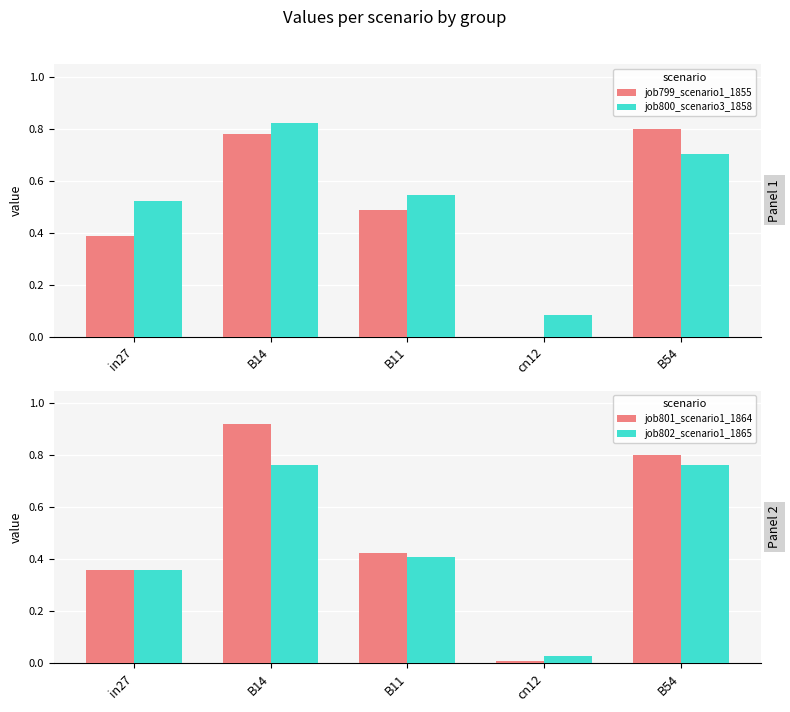

What is the difference between the second highest and minimum values in the job799_scenario1_1855 series?

0.8